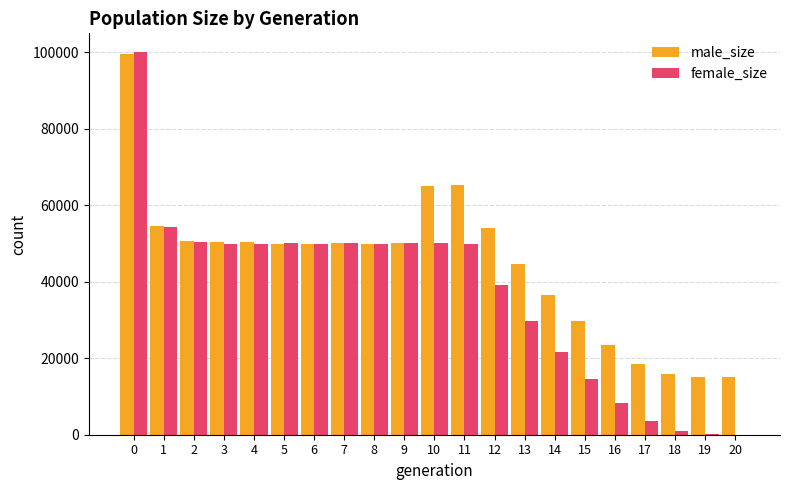

The female_size series shows 50055 at 9. True or false?

True